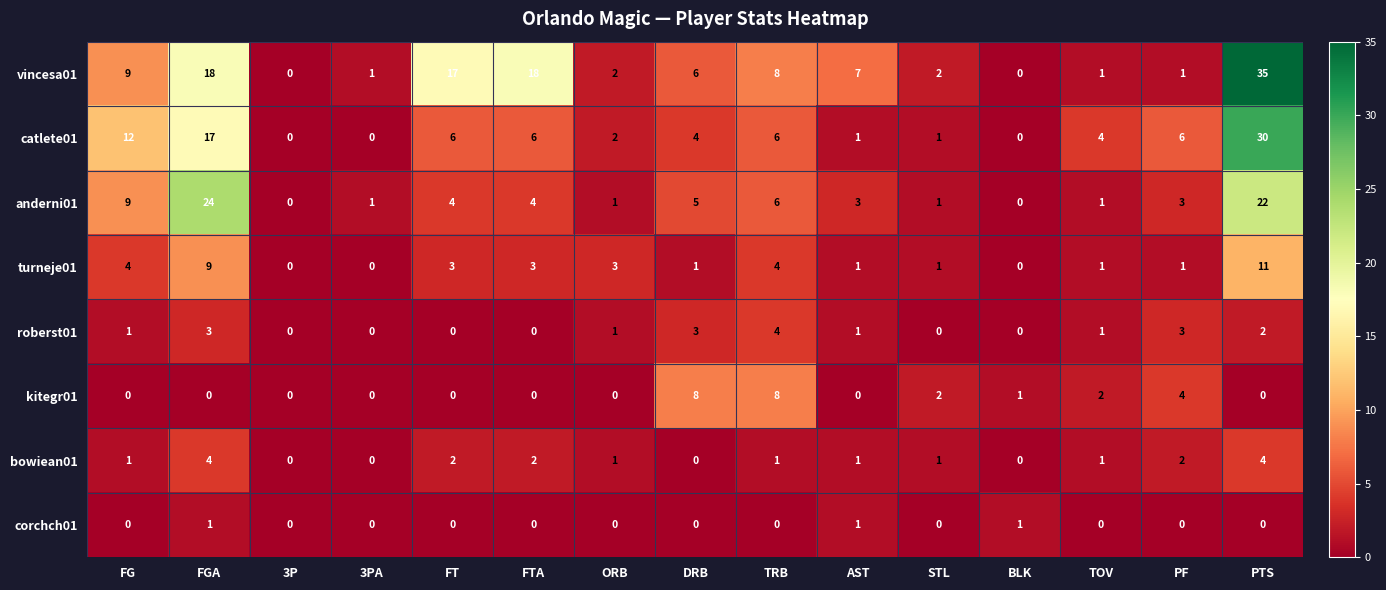

Which series has the widest spread of values?

vincesa01